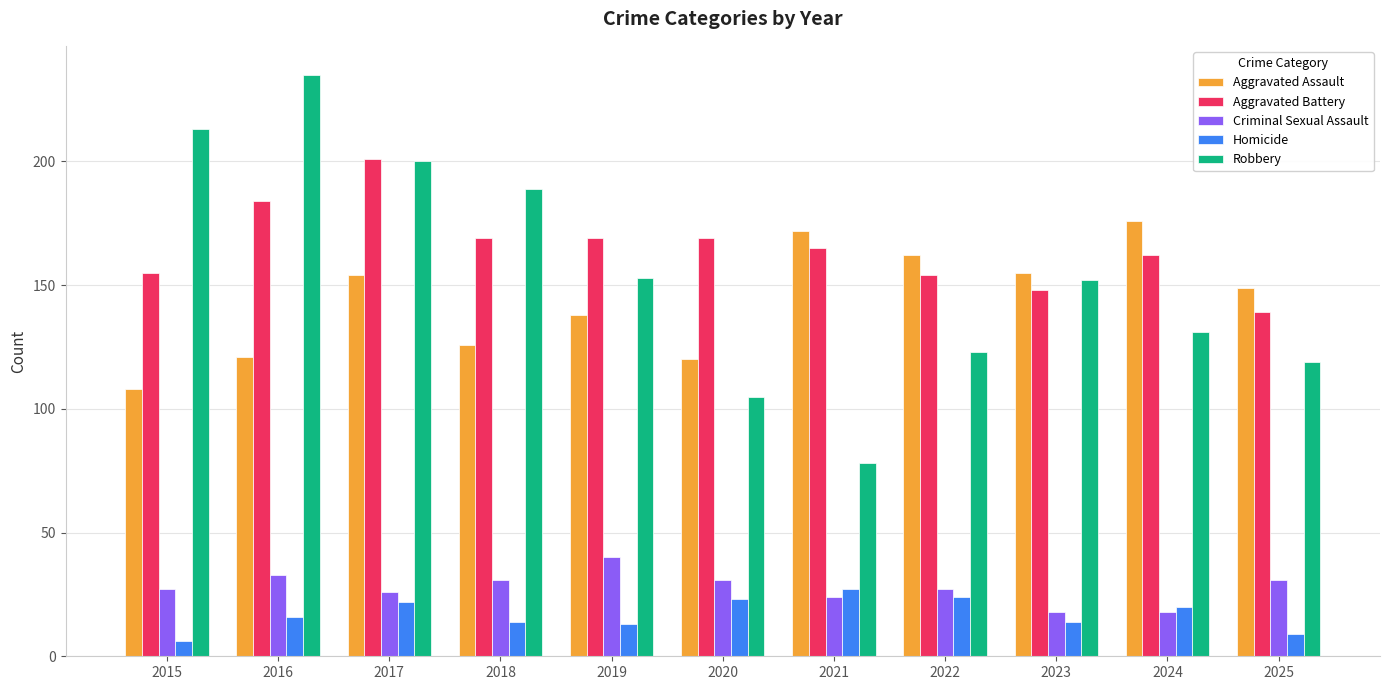

Which series has the largest total across all categories?

Aggravated Battery